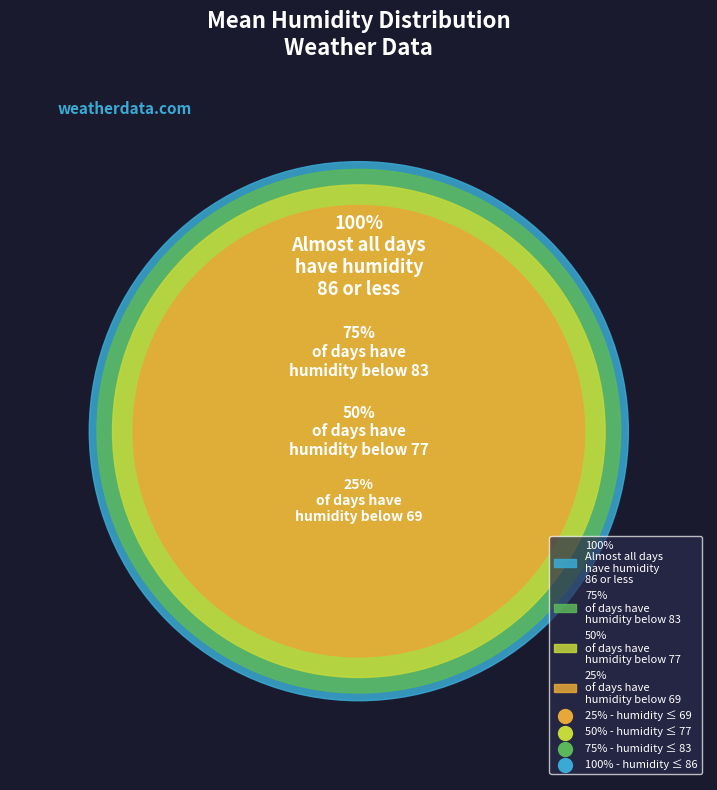

Is it true that 10 is 9% of the pie?

True